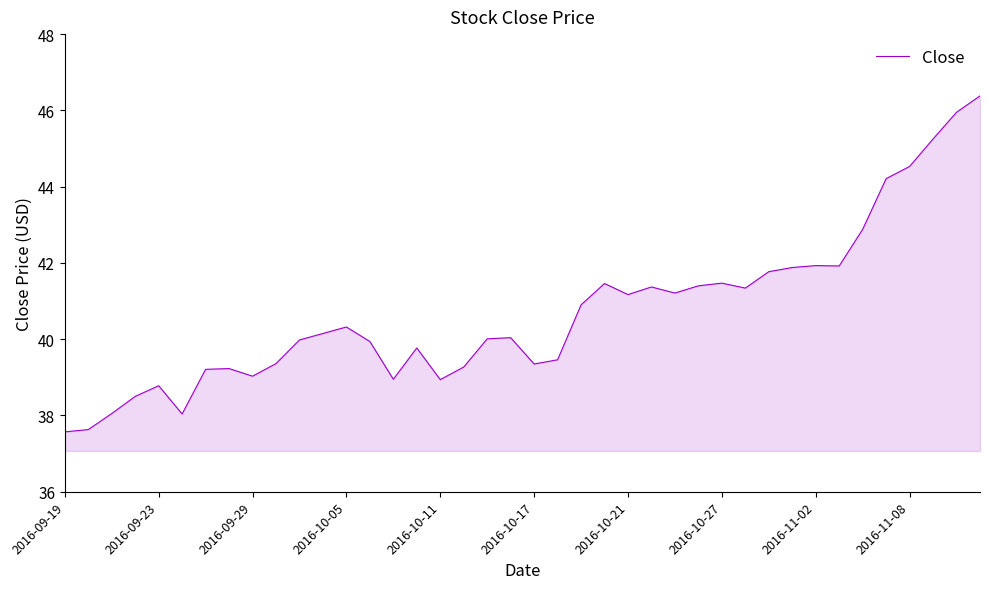

What is the difference between the maximum and minimum values?

8.8